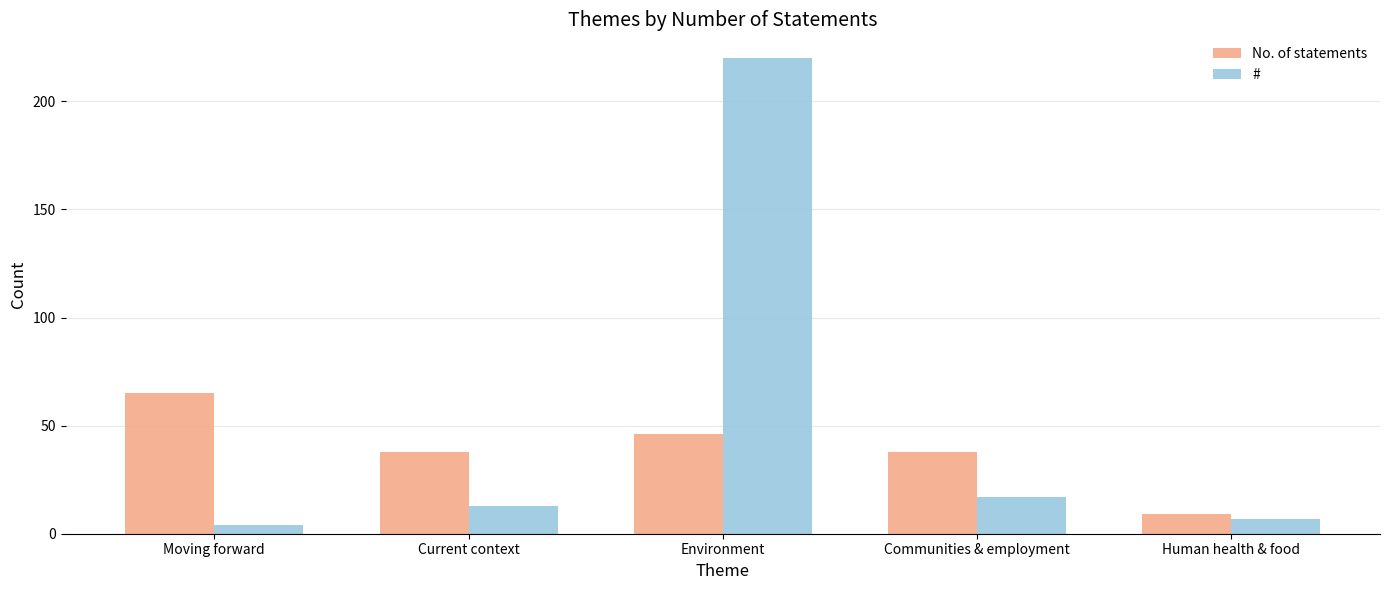

Are the bars grouped side by side (vs. stacked)?

Yes